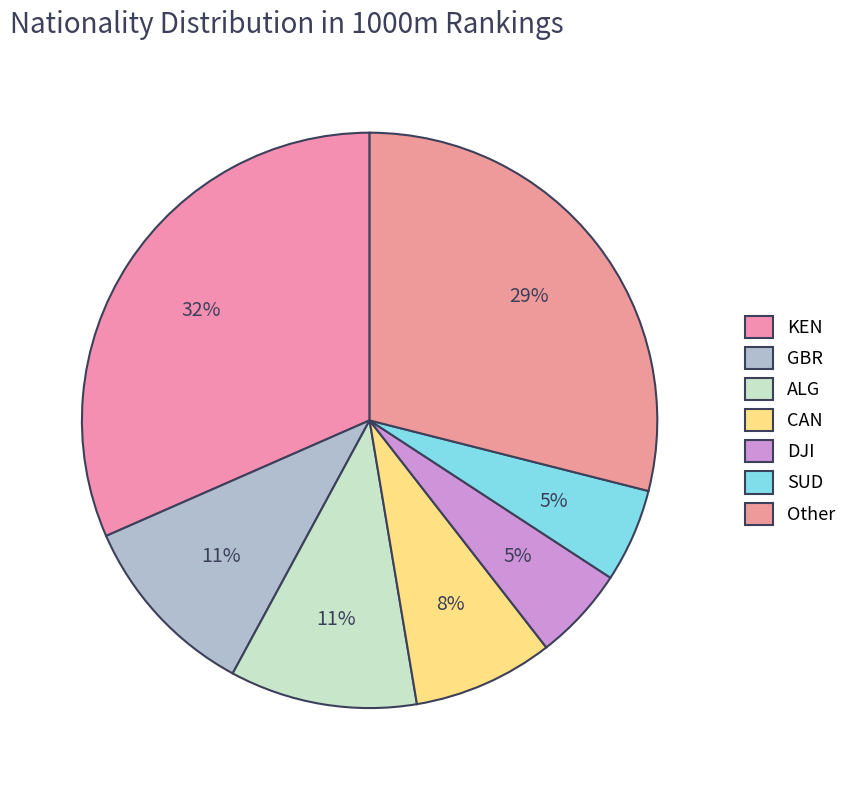

How many slices are in this pie chart?

7